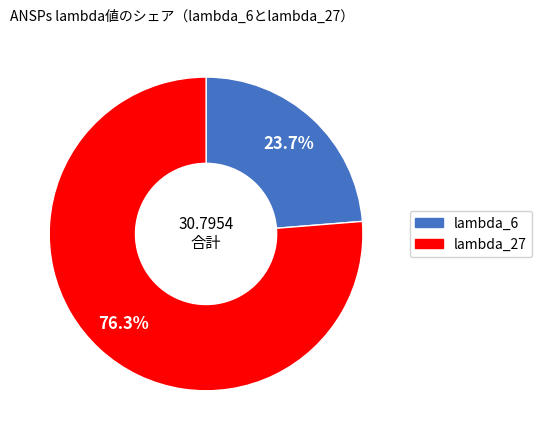

Is there a majority slice in this chart?

Yes